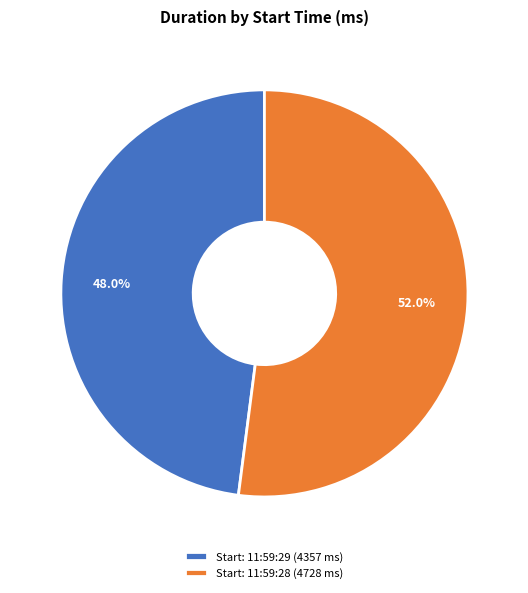

What percentage do Start: 11:59:28 (4728 ms) and Start: 11:59:29 (4357 ms) together represent?

100.0%